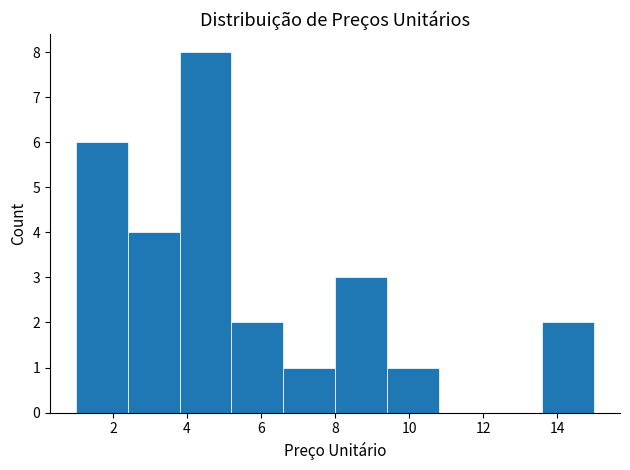

What is the height of the bar covering 1.0 to 2.4 on the x-axis? The values are not printed on the chart, so give them approximately, as read against the axis.

6